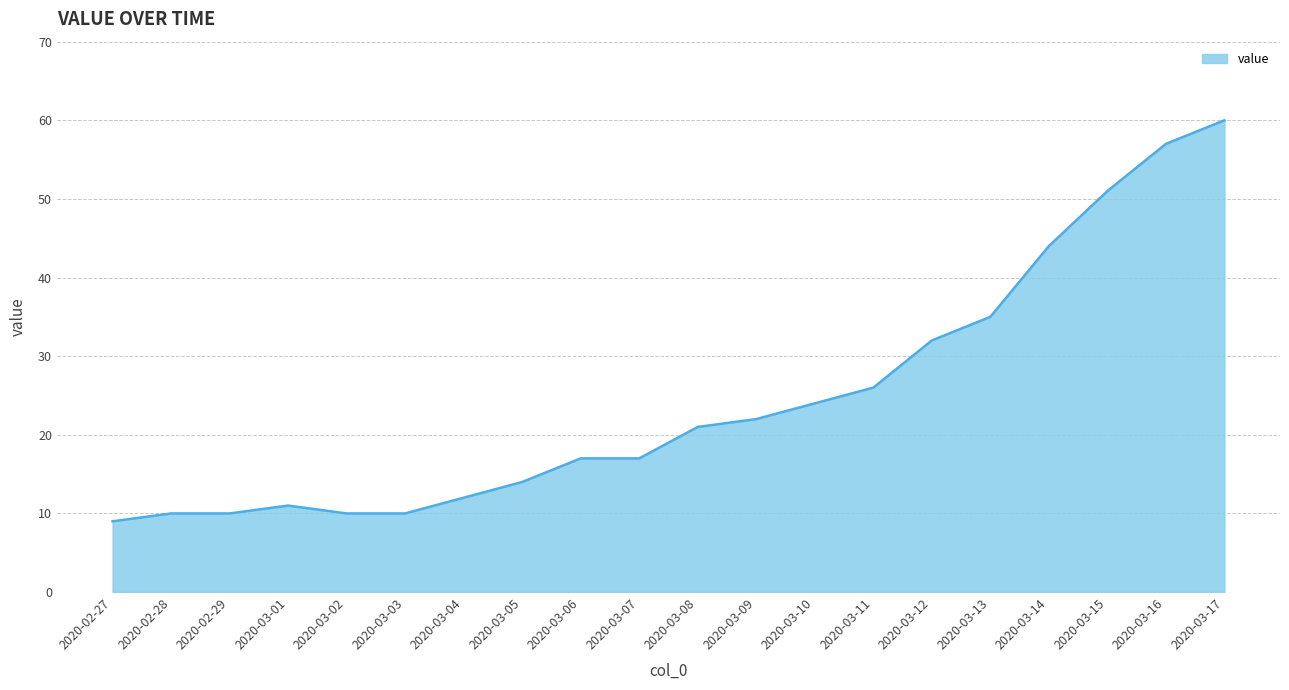

What is the difference between the values at 2020-03-15 and 2020-03-02?

41